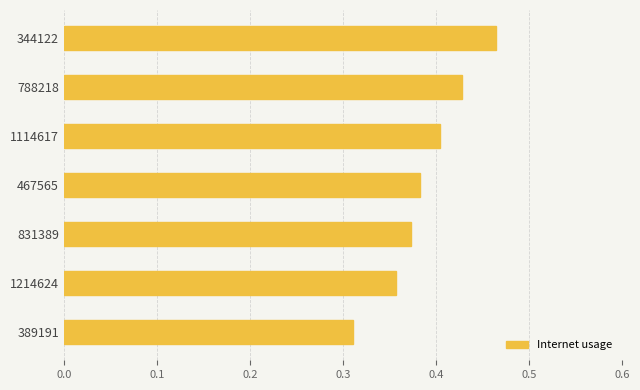

At which category does the chart reach its peak across all series?

344122